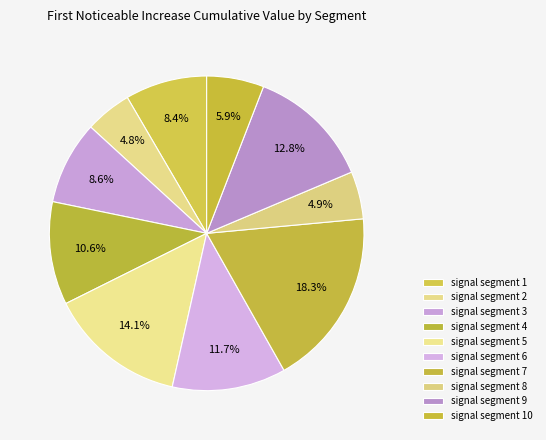

How many segments does this pie chart have?

10